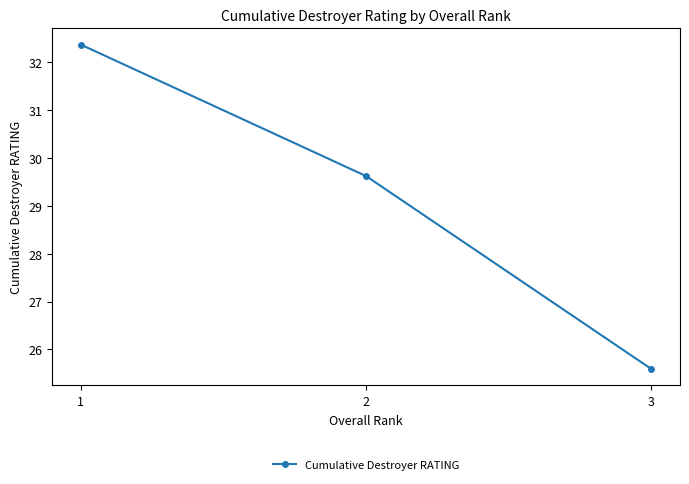

Reading left to right, extract all data points from this chart.

32.4	29.6	25.6